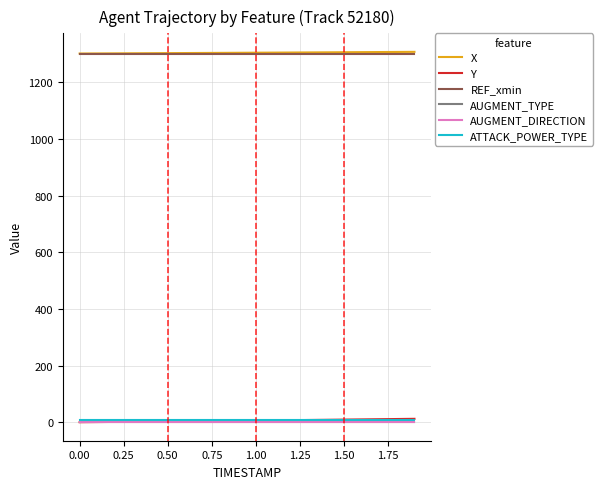

True or false: X and AUGMENT_TYPE cross at least once.

False